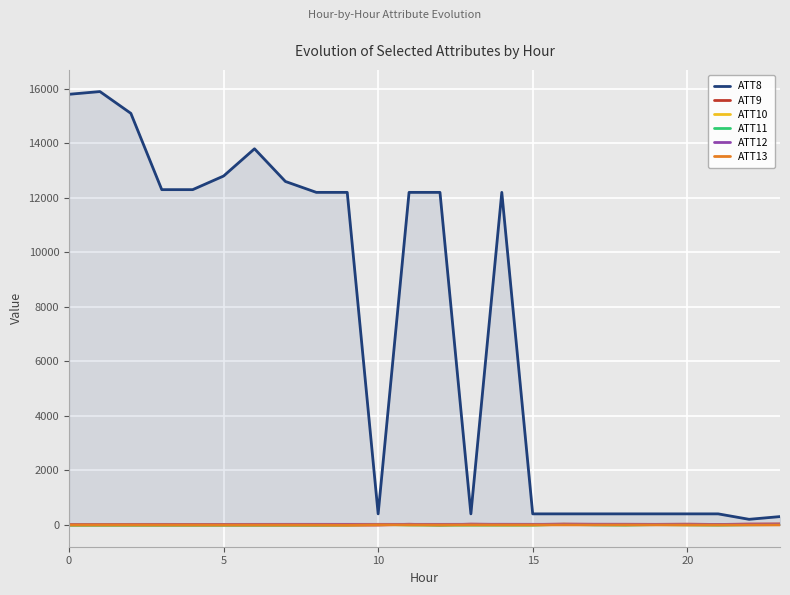

How many times do ATT12 and ATT10 cross each other?

3